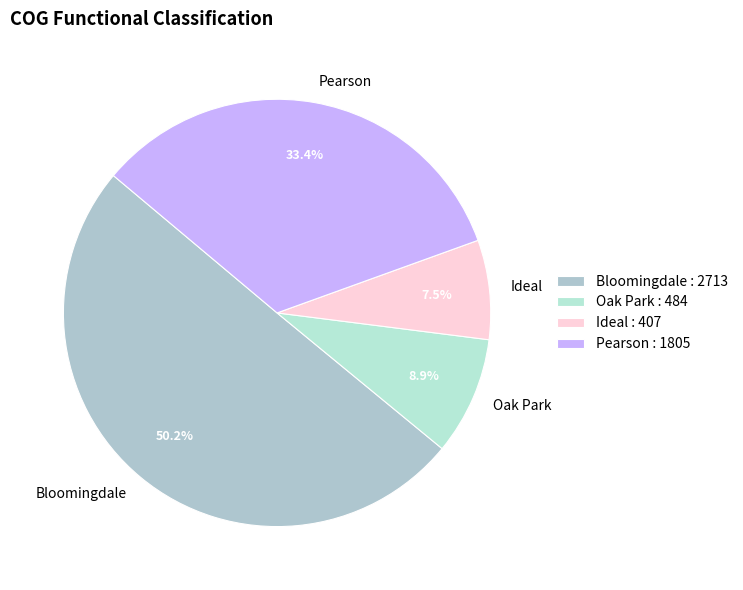

To the nearest percent, what is the difference between the Pearson and Oak Park slice percentages?

24%